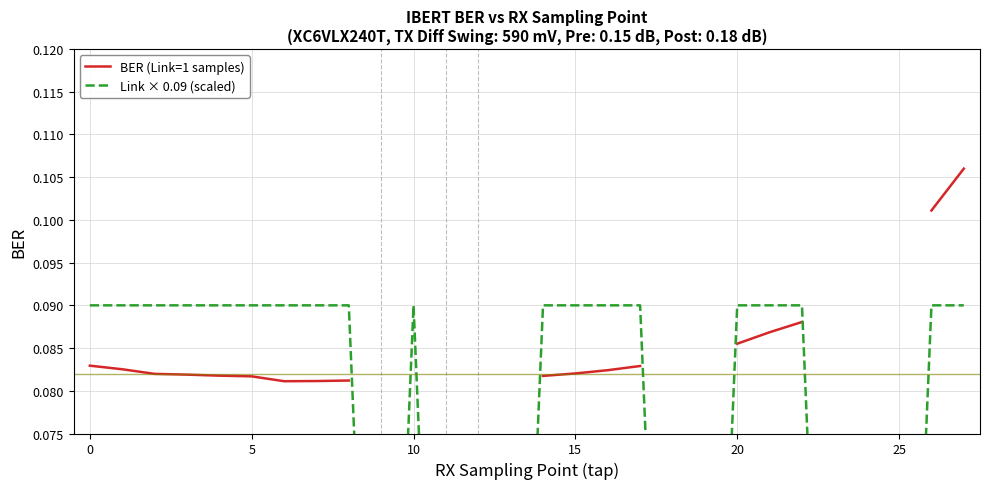

True or false: BER (Link=1 samples) and Link × 0.09 (scaled) intersect in this chart.

False